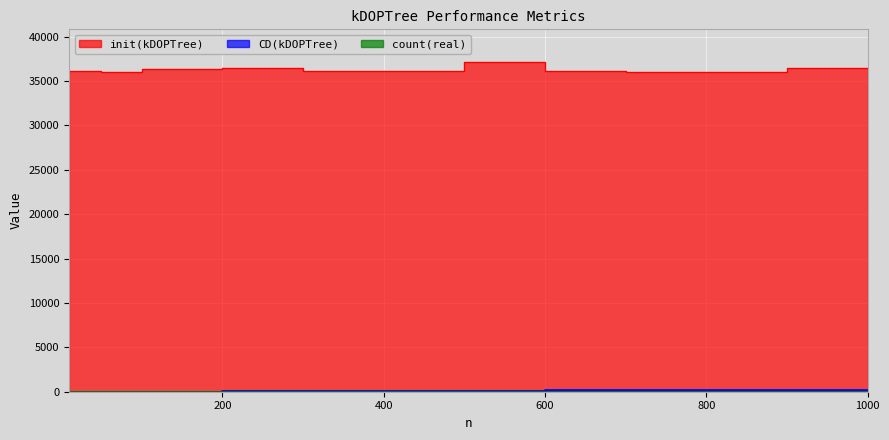

At how many categories does at least one series exceed 33280?

12